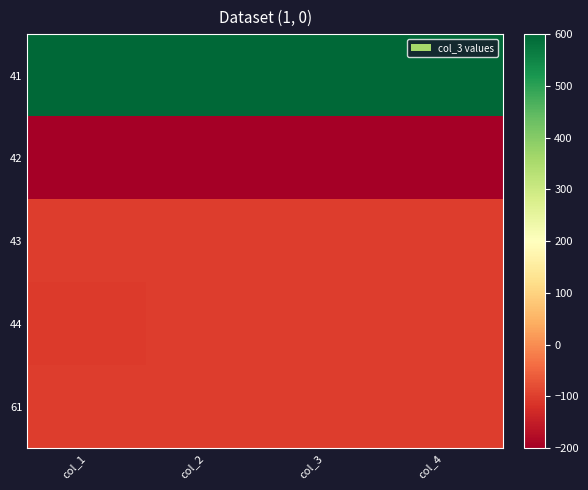

At how many categories does at least one series exceed 400?

4